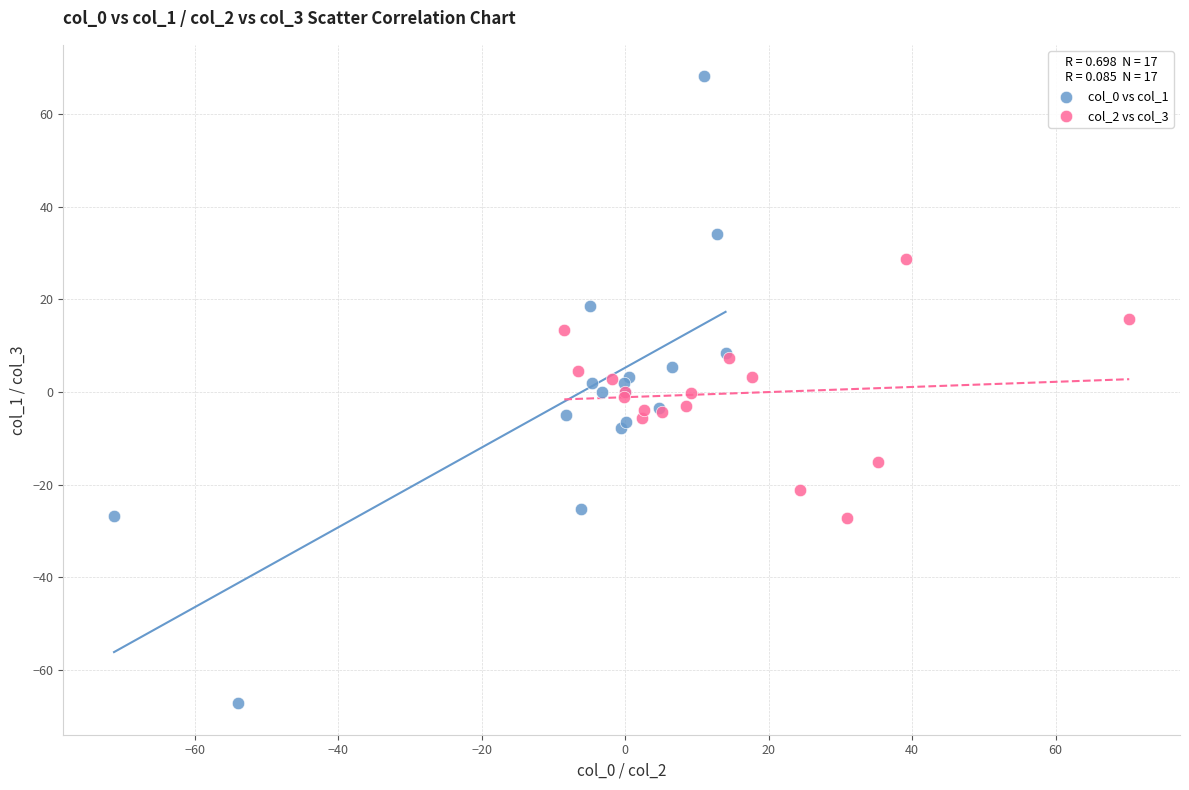

Which series contains the highest Y value?

col_0 vs col_1